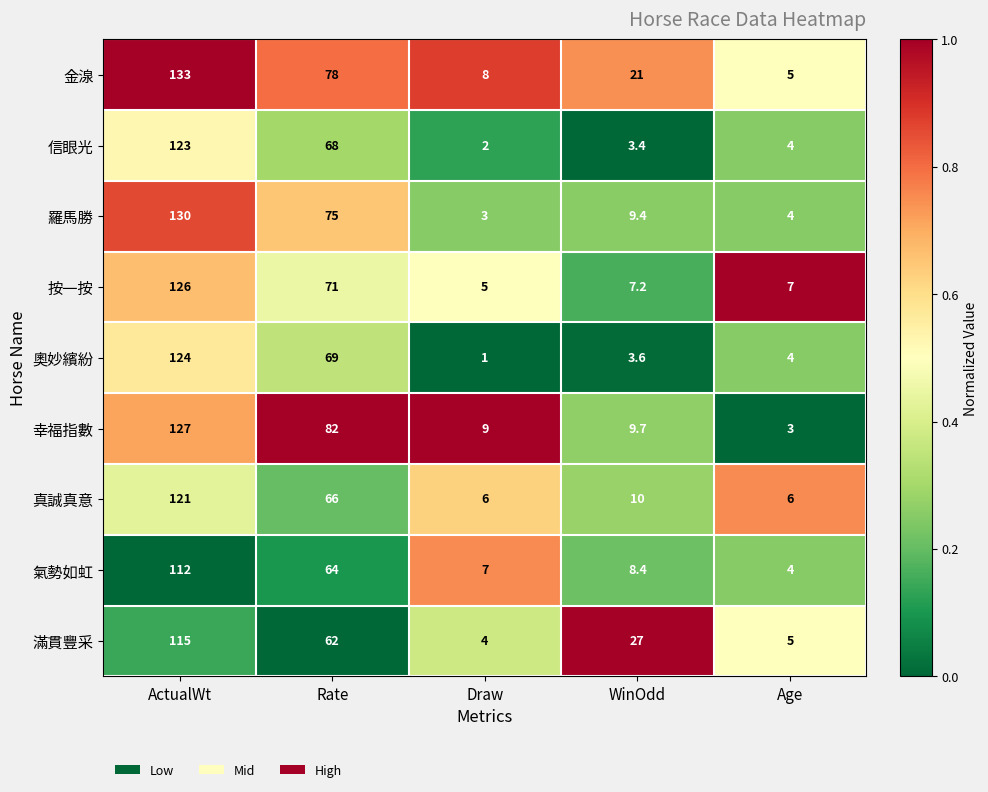

Is it true that 羅馬勝 equals 9.4 at WinOdd?

True